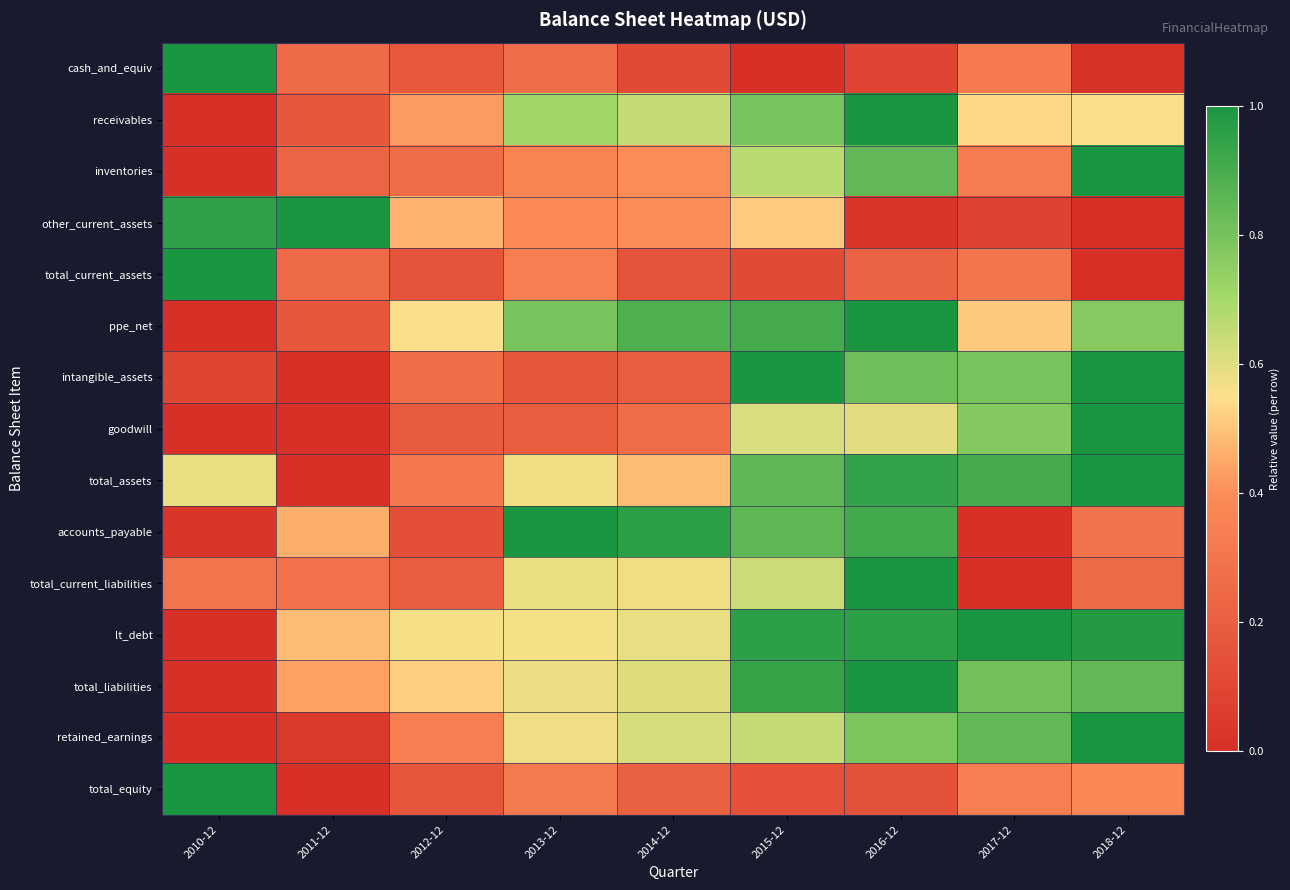

Reading left to right, what are all the values shown in this chart?

cash_and_equiv: 2010-12=1.0	2011-12=0.3	2012-12=0.2	2013-12=0.3	2014-12=0.1	2015-12=0.0	2016-12=0.1	2017-12=0.3	2018-12=0.0
receivables: 2010-12=0.0	2011-12=0.2	2012-12=0.4	2013-12=0.7	2014-12=0.6	2015-12=0.8	2016-12=1.0	2017-12=0.5	2018-12=0.5
inventories: 2010-12=0.0	2011-12=0.2	2012-12=0.3	2013-12=0.4	2014-12=0.4	2015-12=0.7	2016-12=0.8	2017-12=0.3	2018-12=1.0
other_current_assets: 2010-12=1.0	2011-12=1.0	2012-12=0.5	2013-12=0.4	2014-12=0.4	2015-12=0.5	2016-12=0.0	2017-12=0.1	2018-12=0.0
total_current_assets: 2010-12=1.0	2011-12=0.3	2012-12=0.2	2013-12=0.3	2014-12=0.2	2015-12=0.1	2016-12=0.2	2017-12=0.3	2018-12=0.0
ppe_net: 2010-12=0.0	2011-12=0.2	2012-12=0.5	2013-12=0.8	2014-12=0.9	2015-12=0.9	2016-12=1.0	2017-12=0.5	2018-12=0.8
intangible_assets: 2010-12=0.1	2011-12=0.0	2012-12=0.3	2013-12=0.2	2014-12=0.2	2015-12=1.0	2016-12=0.8	2017-12=0.8	2018-12=1.0
goodwill: 2010-12=0.0	2011-12=0.0	2012-12=0.2	2013-12=0.2	2014-12=0.3	2015-12=0.6	2016-12=0.6	2017-12=0.8	2018-12=1.0
total_assets: 2010-12=0.6	2011-12=0.0	2012-12=0.3	2013-12=0.6	2014-12=0.5	2015-12=0.8	2016-12=0.9	2017-12=0.9	2018-12=1.0
accounts_payable: 2010-12=0.0	2011-12=0.5	2012-12=0.1	2013-12=1.0	2014-12=1.0	2015-12=0.9	2016-12=0.9	2017-12=0.0	2018-12=0.3
total_current_liabilities: 2010-12=0.3	2011-12=0.3	2012-12=0.2	2013-12=0.6	2014-12=0.6	2015-12=0.6	2016-12=1.0	2017-12=0.0	2018-12=0.3
lt_debt: 2010-12=0.0	2011-12=0.5	2012-12=0.6	2013-12=0.6	2014-12=0.6	2015-12=1.0	2016-12=1.0	2017-12=1.0	2018-12=1.0
total_liabilities: 2010-12=0.0	2011-12=0.4	2012-12=0.5	2013-12=0.6	2014-12=0.6	2015-12=0.9	2016-12=1.0	2017-12=0.8	2018-12=0.8
retained_earnings: 2010-12=0.0	2011-12=0.0	2012-12=0.3	2013-12=0.6	2014-12=0.6	2015-12=0.6	2016-12=0.8	2017-12=0.8	2018-12=1.0
total_equity: 2010-12=1.0	2011-12=0.0	2012-12=0.2	2013-12=0.3	2014-12=0.2	2015-12=0.1	2016-12=0.2	2017-12=0.3	2018-12=0.4